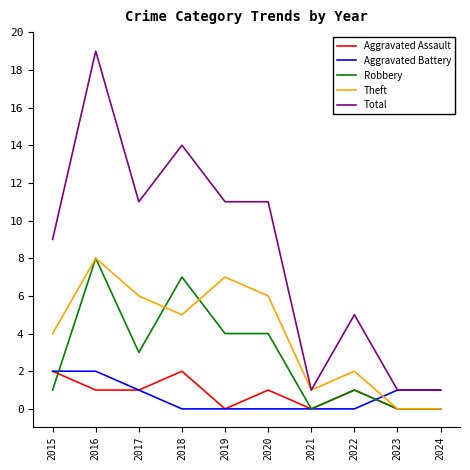

Which series has the largest range (max minus min)?

Total